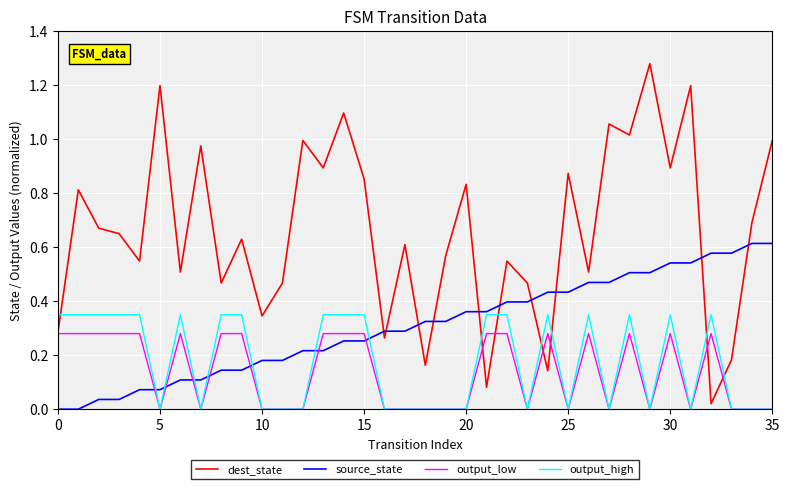

Does the chart display data point markers on the line(s)?

No